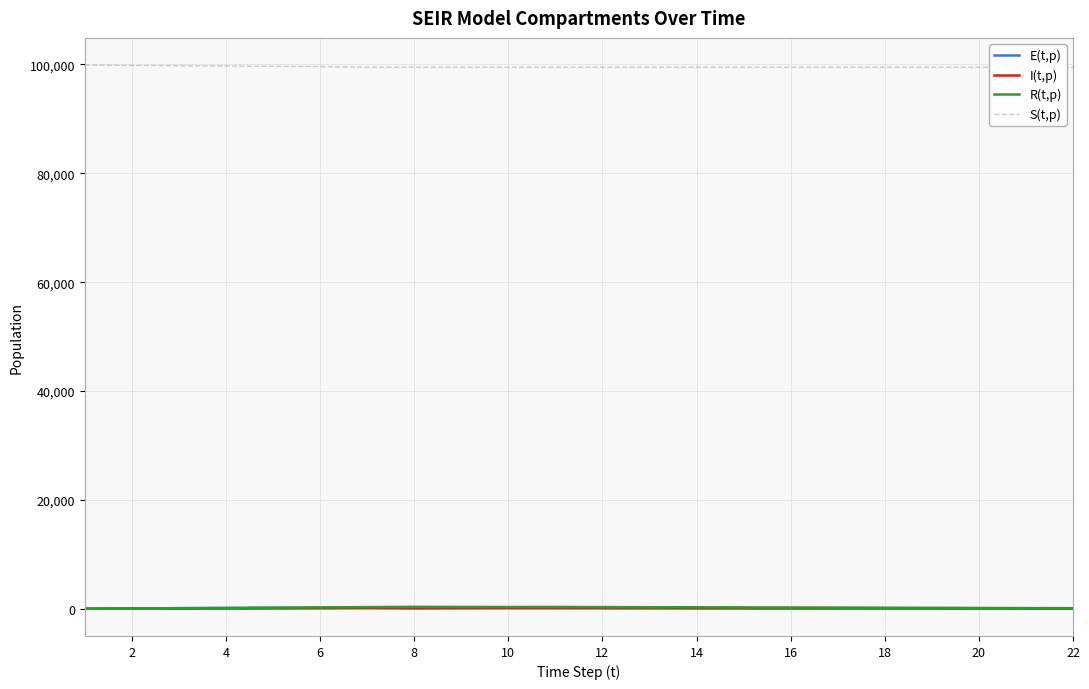

How many interior local peaks does the I(t,p) series have?

3